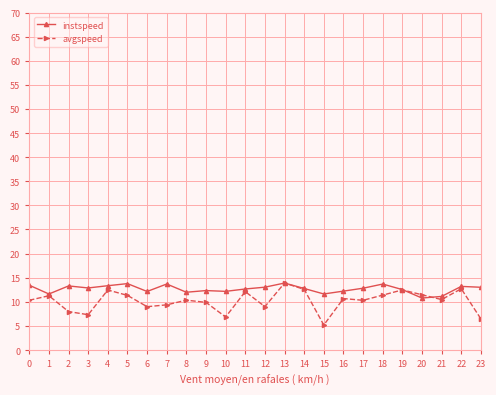

True or false: avgspeed has a value of 9.6 at 23.

False